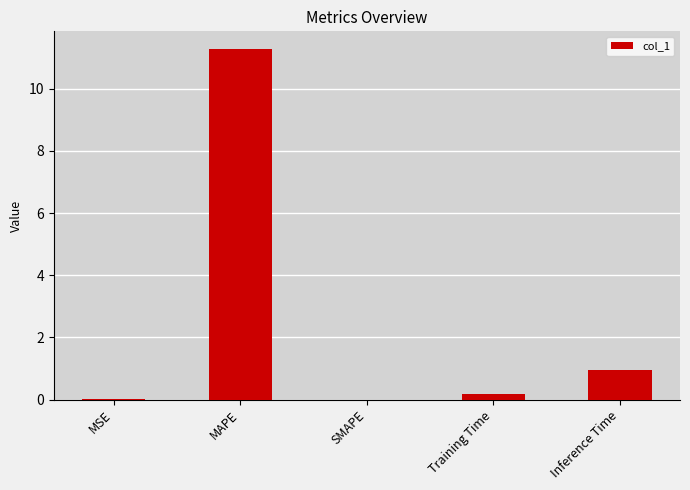

Are the bars horizontal?

No